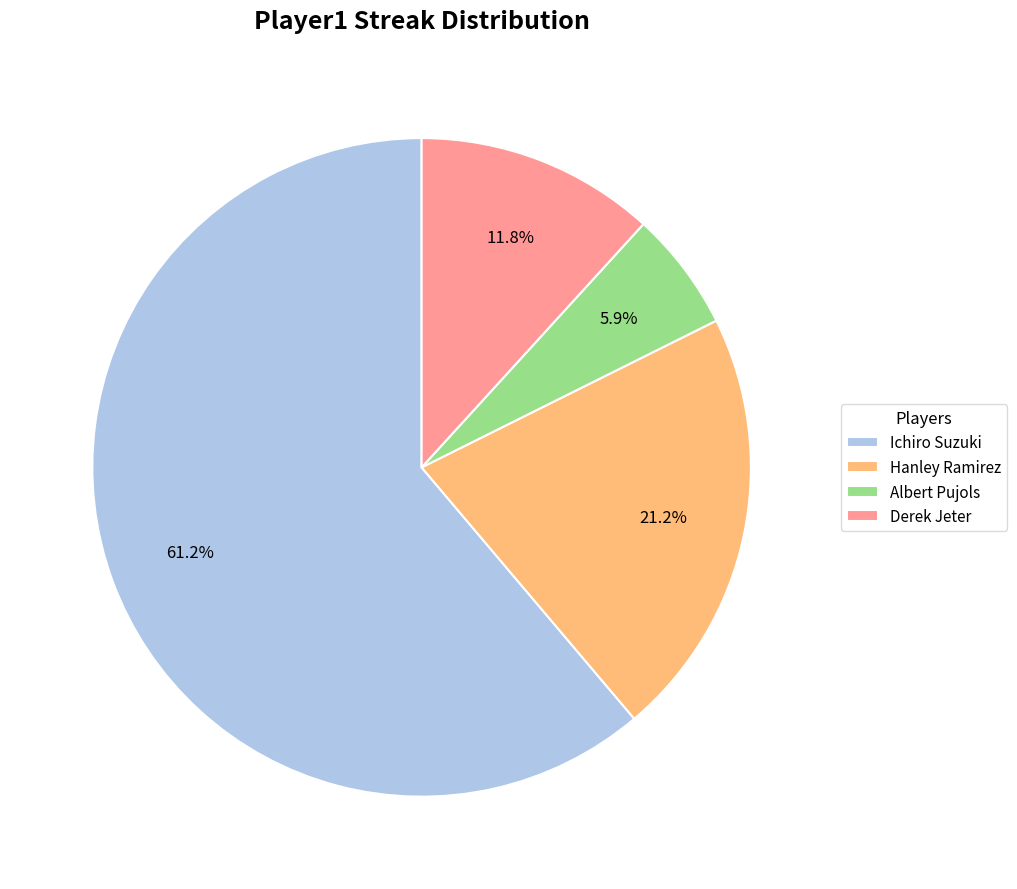

Does Hanley Ramirez represent more than half of the total?

No